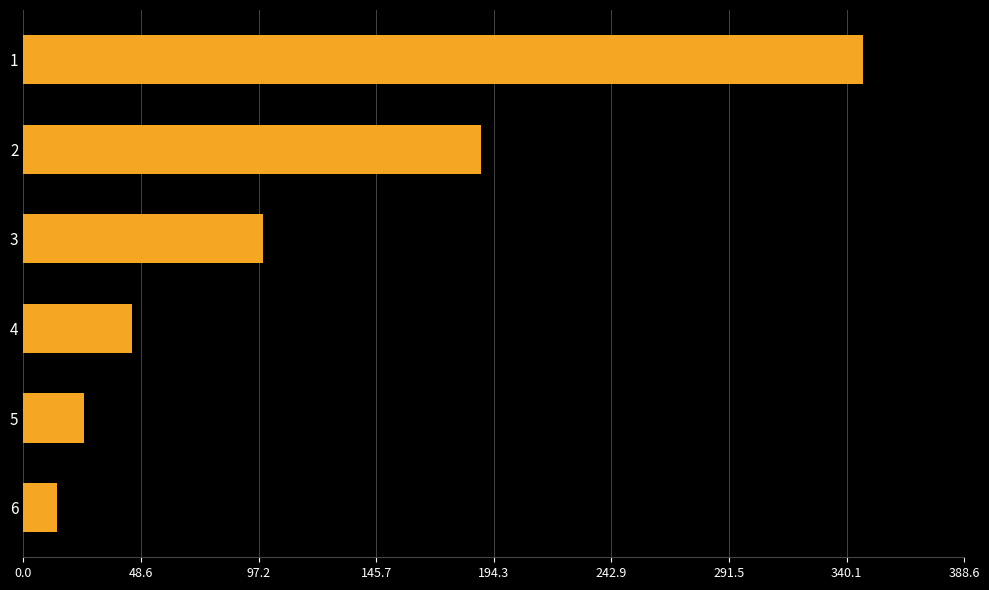

List the labels in order of value, largest first.

1, 2, 3, 4, 5, 6